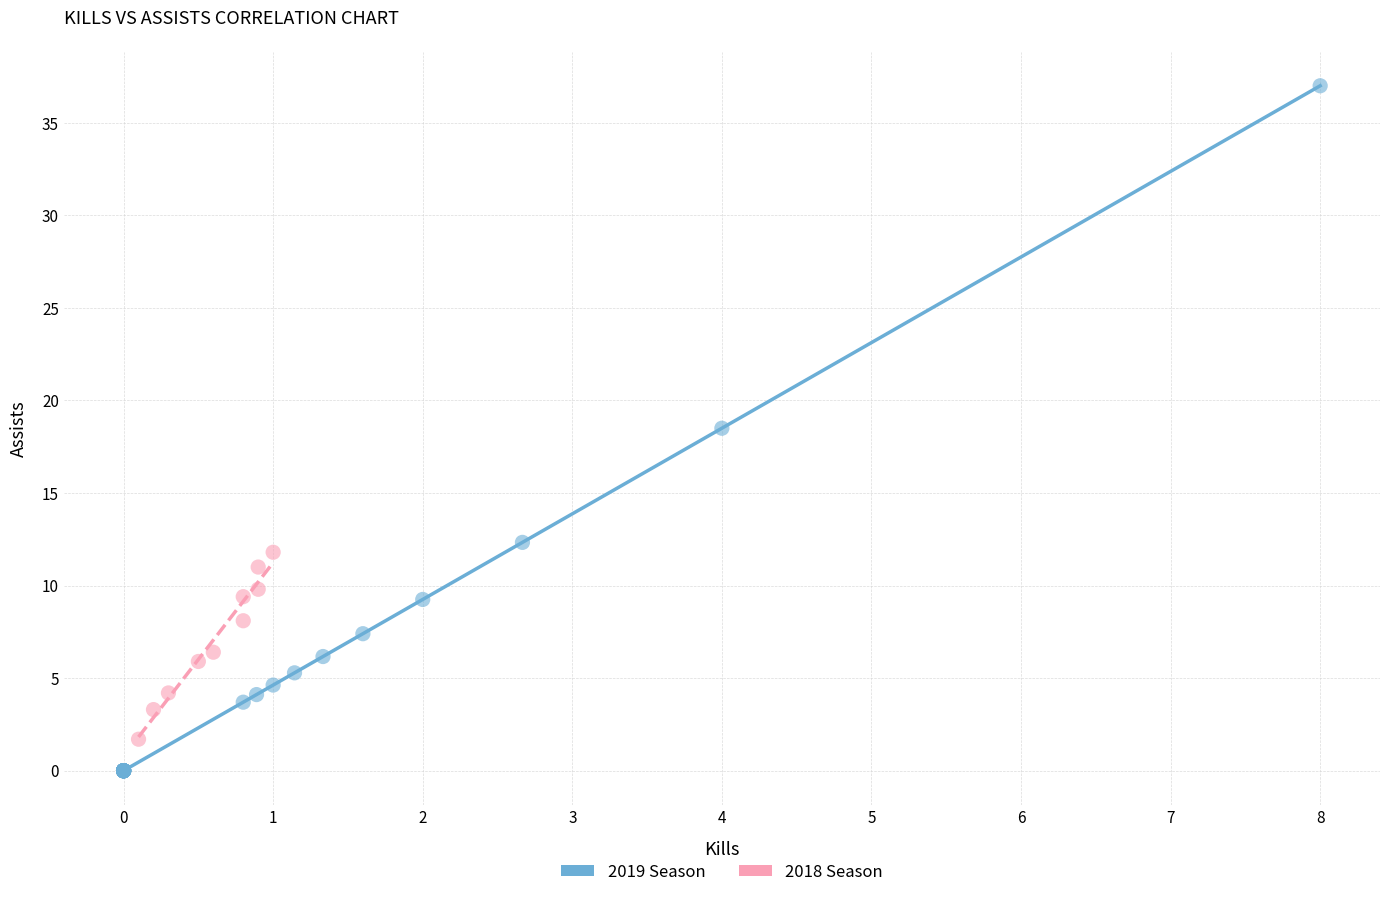

Which series contains the lowest Y value?

2019 Season